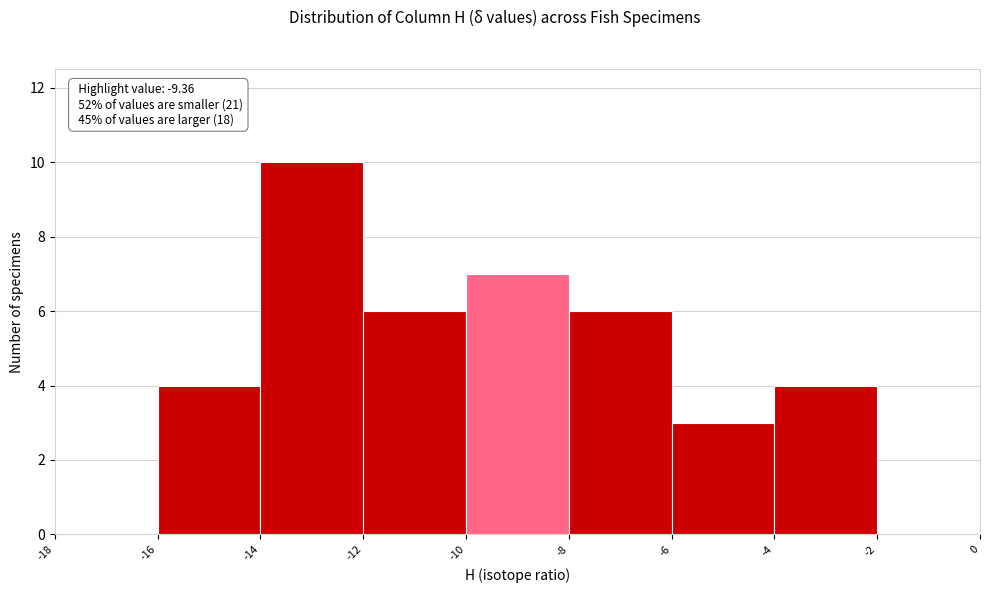

Over which range of the x-axis is the bar tallest?

-14 to -12